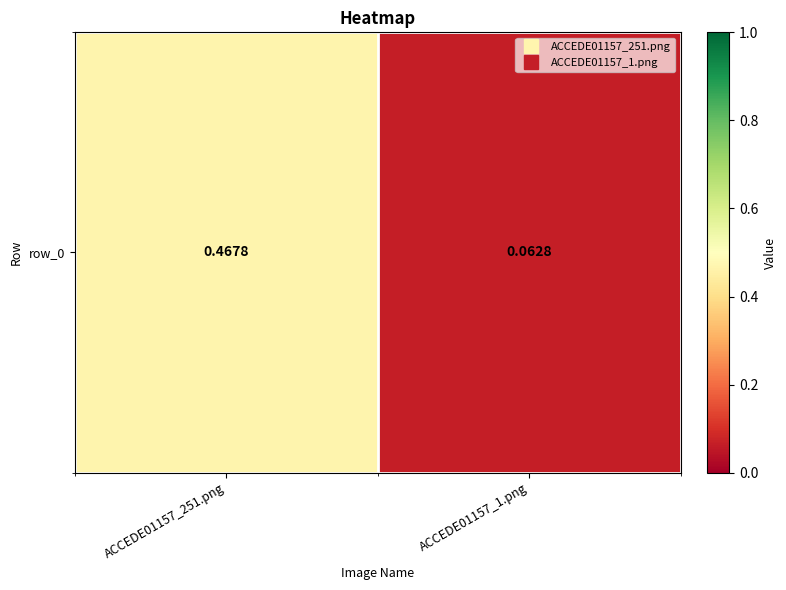

Reading right to left, extract all data points from this chart.

ACCEDE01157_1.png=0.1	ACCEDE01157_251.png=0.5